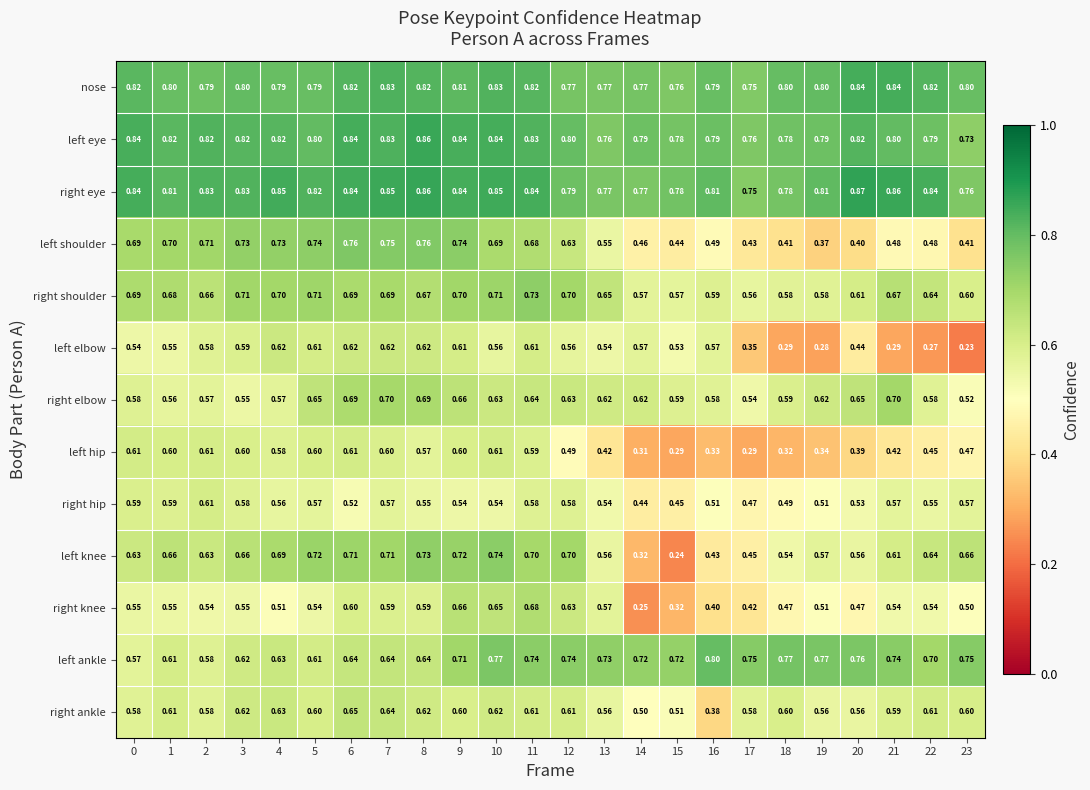

What is the total value across all series at 20?

7.9